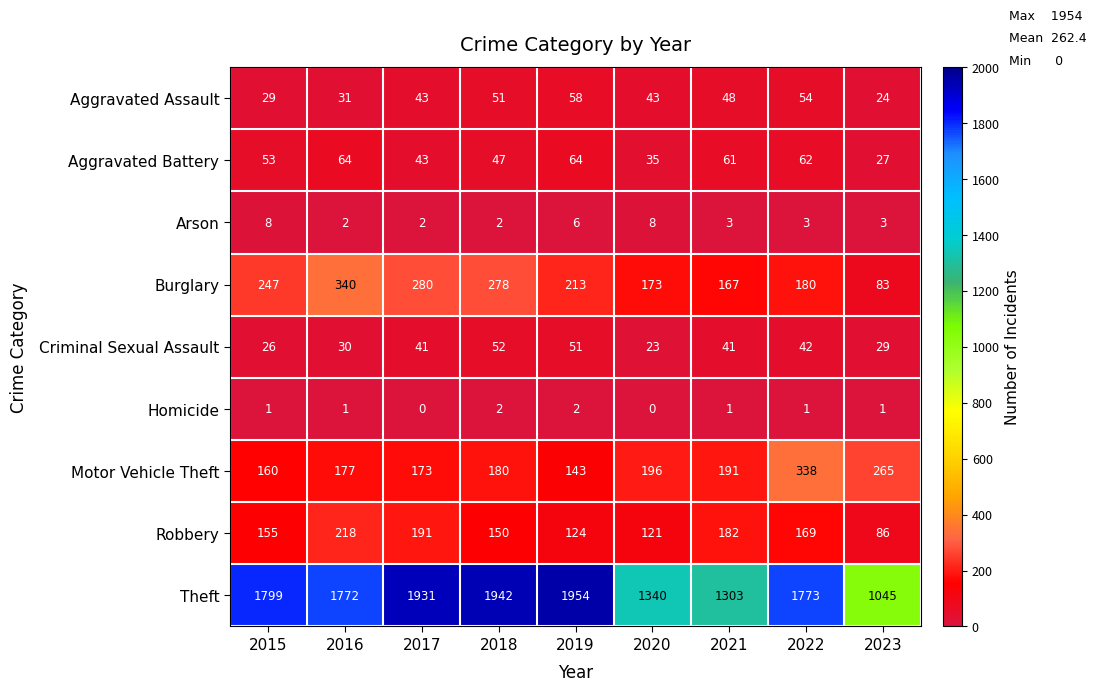

At 2021, list the series in order from largest to smallest.

Theft, Motor Vehicle Theft, Robbery, Burglary, Aggravated Battery, Aggravated Assault, Criminal Sexual Assault, Arson, Homicide